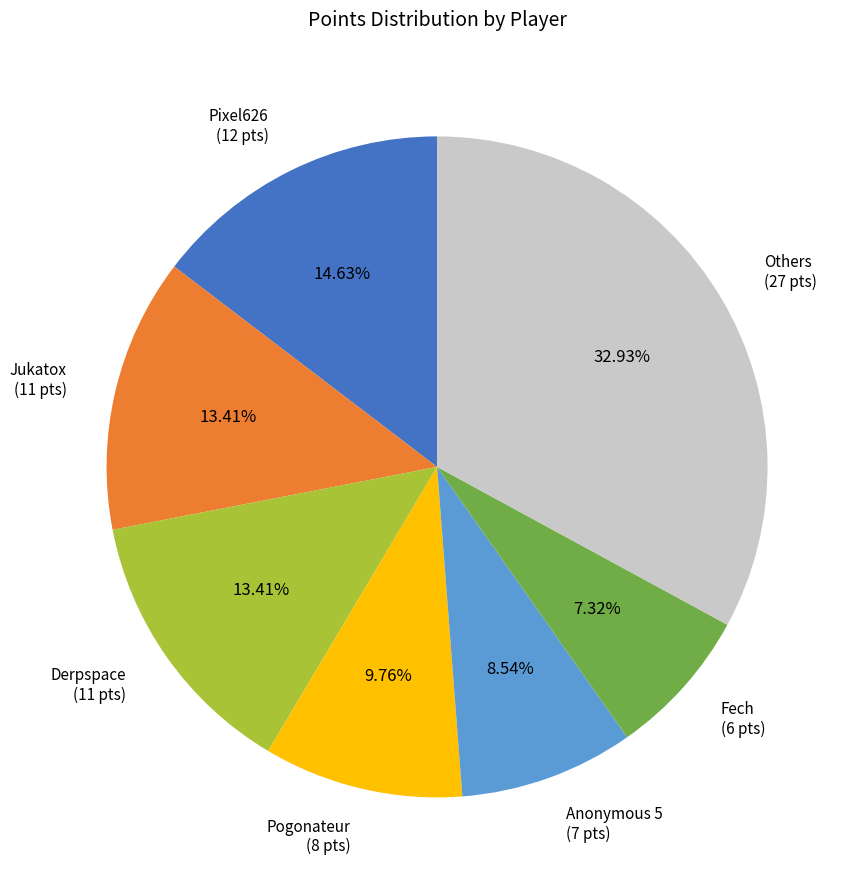

Which category has the smallest portion of the pie?

Fech